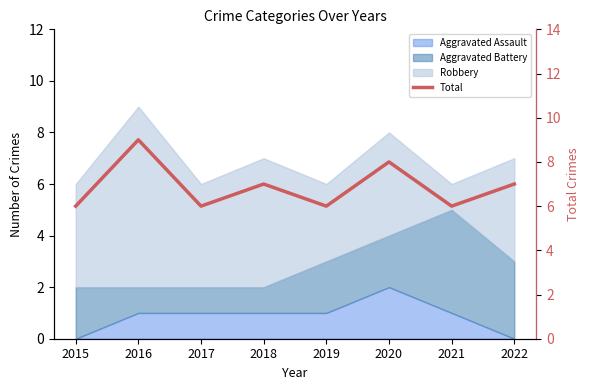

How many points are lower than both their immediate neighbors (excluding endpoints)?

3